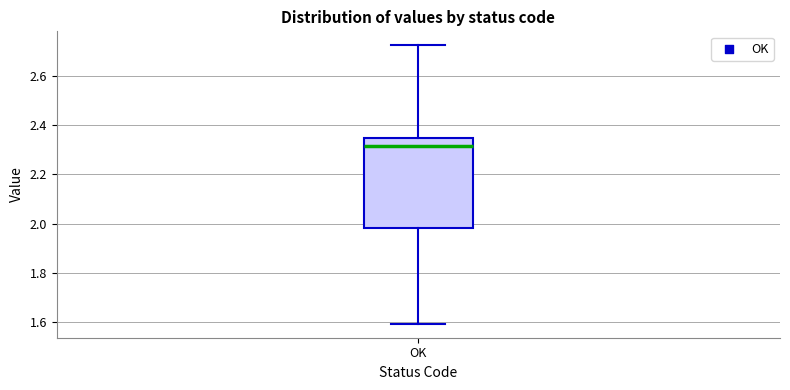

Read this box plot against the y-axis: the position of the median line, the range covered by the box, and the ends of both whiskers. The values are not printed on the chart, so give them approximately, as read against the axis.

median 2.32, box 1.98 to 2.34, whiskers 1.60 to 2.72